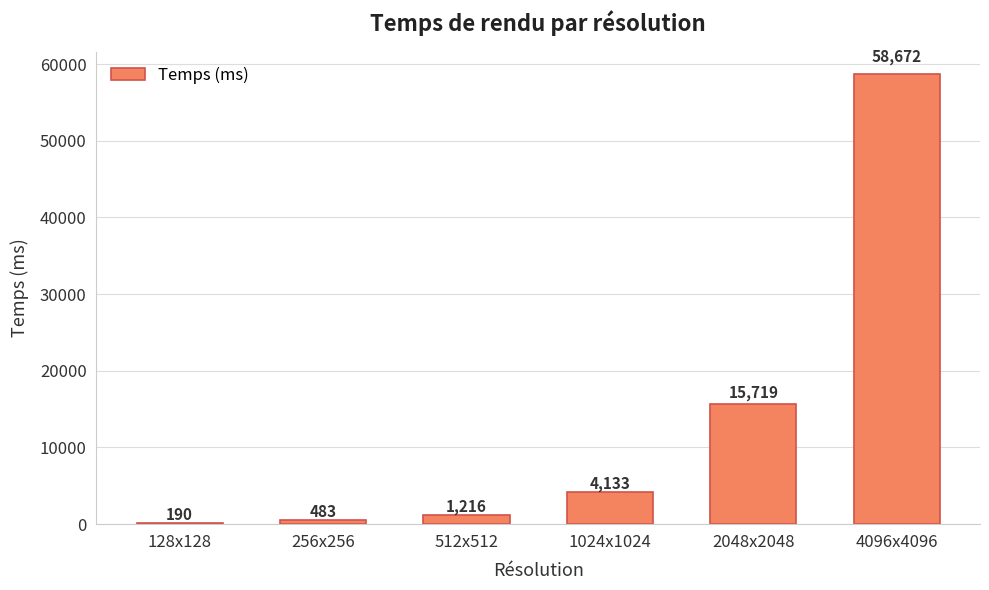

Where is the data nearest to the value 29431?

2048x2048